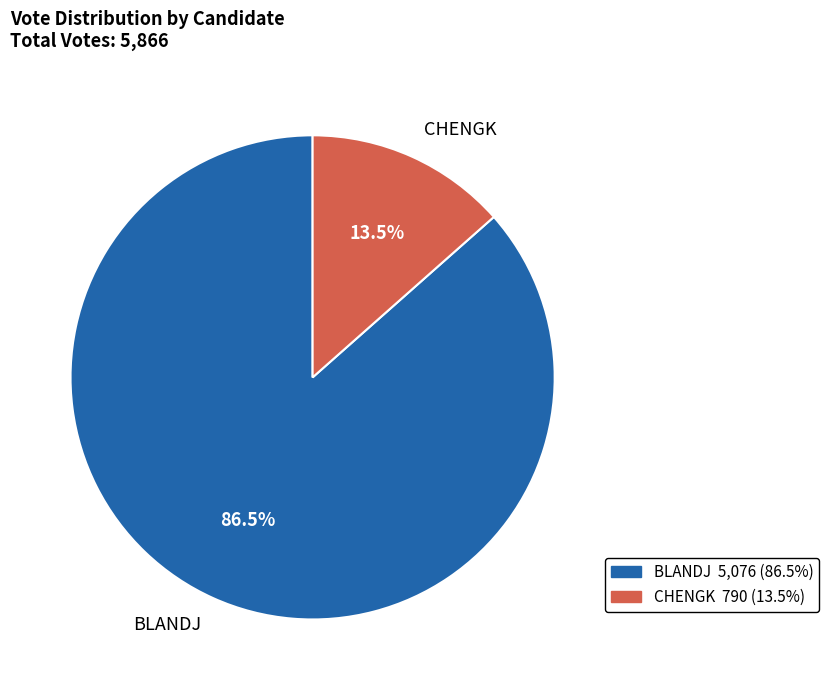

Does any single category account for the majority?

Yes